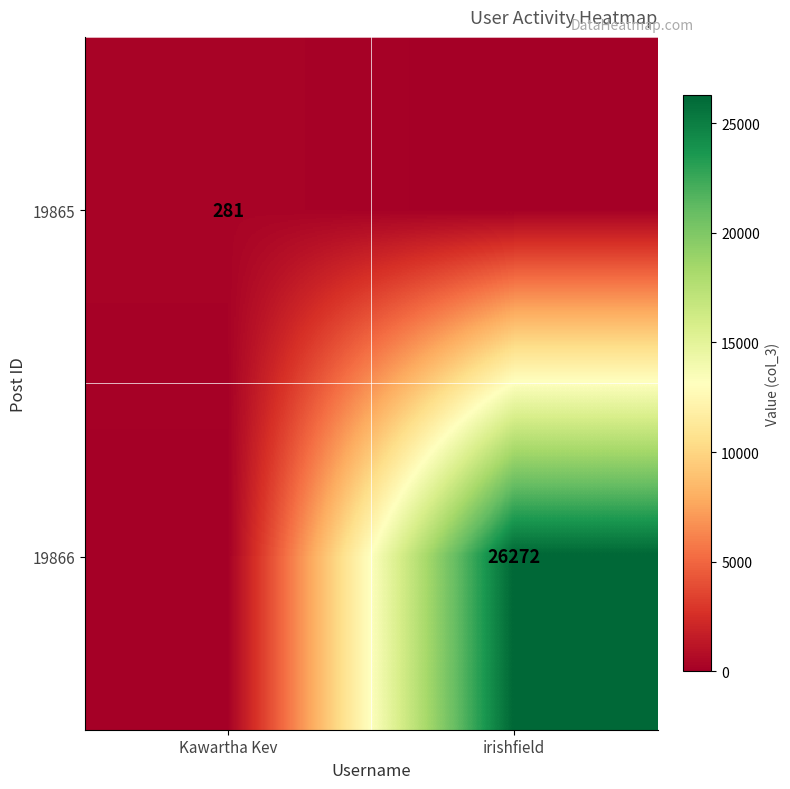

Is it true that 19866 equals 26272 at irishfield?

True